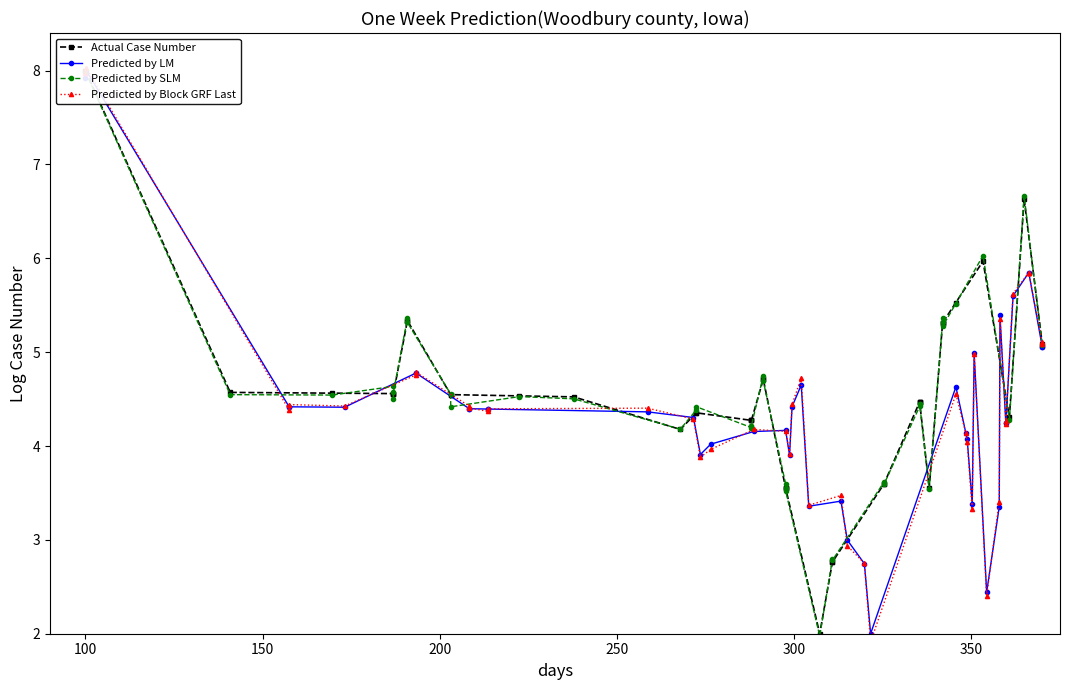

What is the label of the 30th point from the right?

10